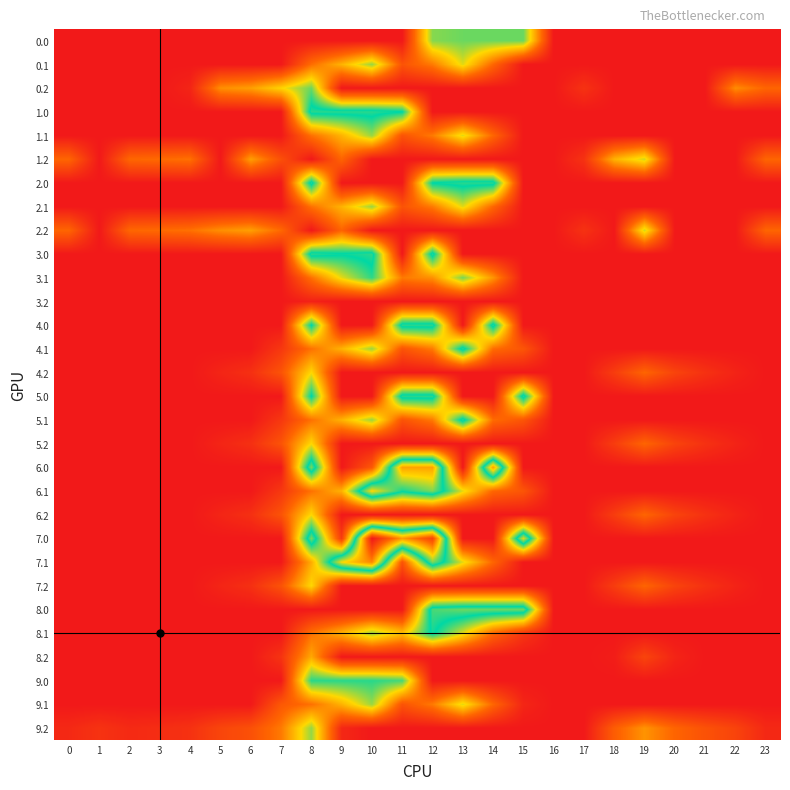

At how many categories does at least one series exceed 66?

21